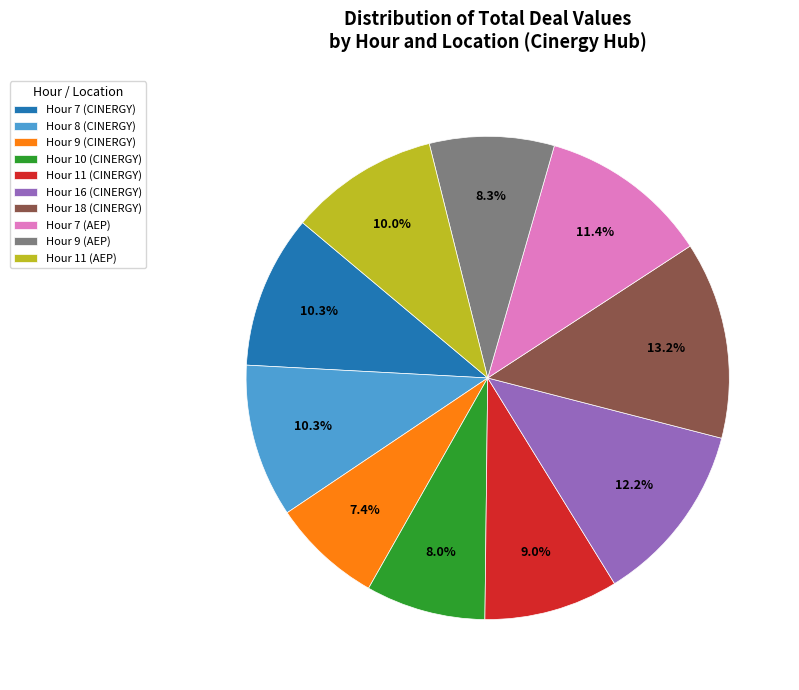

Which category has the smallest portion of the pie?

Hour 9 (CINERGY)